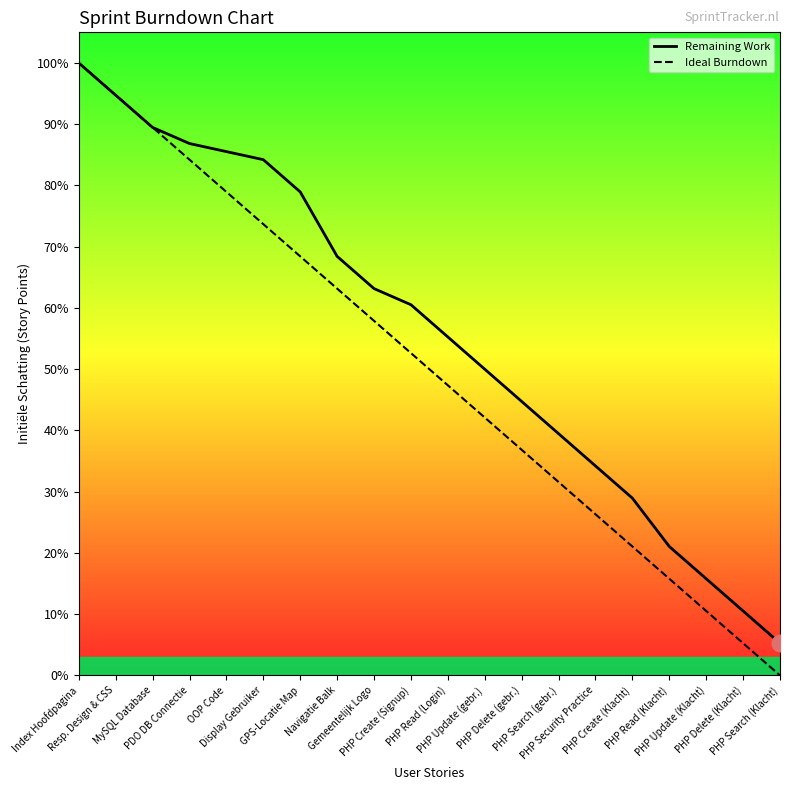

What is the total value across all series at PHP Search (Klacht)?

2.0